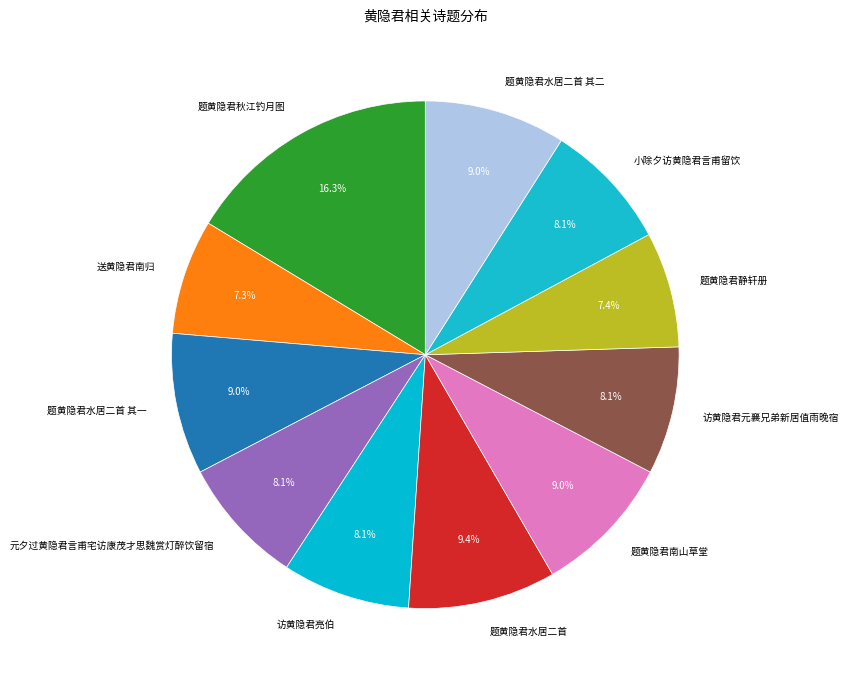

Is there any slice that represents more than half of the pie?

No